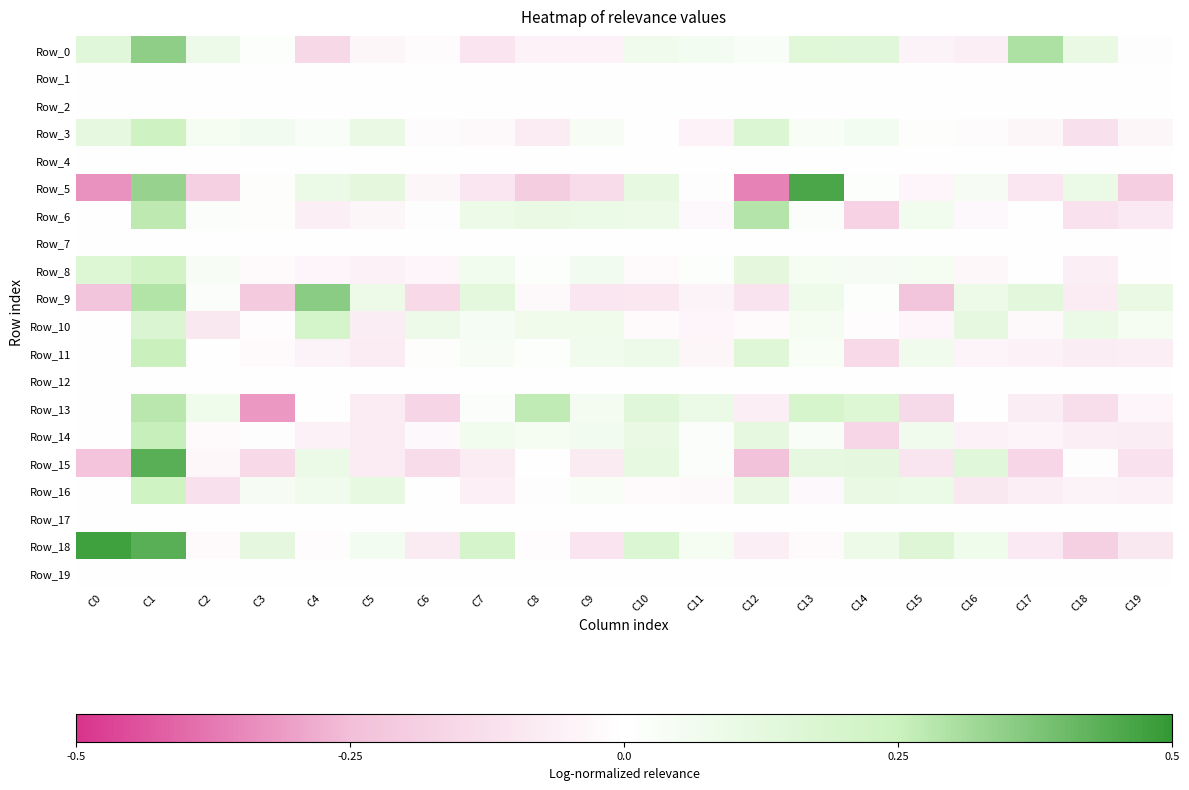

Reading left to right, what are all the values shown in this chart?

Row_0: C0=0.1	C1=0.3	C2=0.1	C3=0.0	C4=-0.1	C5=-0.0	C6=-0.0	C7=-0.1	C8=-0.0	C9=-0.1	C10=0.1	C11=0.1	C12=0.0	C13=0.1	C14=0.1	C15=-0.0	C16=-0.1	C17=0.3	C18=0.1	C19=-0.0
Row_1: C0=0.0	C1=0.0	C2=0.0	C3=0.0	C4=0.0	C5=0.0	C6=0.0	C7=0.0	C8=0.0	C9=0.0	C10=0.0	C11=0.0	C12=0.0	C13=0.0	C14=0.0	C15=0.0	C16=0.0	C17=0.0	C18=0.0	C19=0.0
Row_2: C0=0.0	C1=0.0	C2=0.0	C3=0.0	C4=0.0	C5=0.0	C6=0.0	C7=0.0	C8=0.0	C9=0.0	C10=0.0	C11=0.0	C12=0.0	C13=0.0	C14=0.0	C15=0.0	C16=0.0	C17=0.0	C18=0.0	C19=0.0
Row_3: C0=0.1	C1=0.2	C2=0.0	C3=0.1	C4=0.0	C5=0.1	C6=-0.0	C7=-0.0	C8=-0.1	C9=0.0	C10=0.0	C11=-0.1	C12=0.2	C13=0.0	C14=0.1	C15=0.0	C16=-0.0	C17=-0.0	C18=-0.1	C19=-0.0
Row_4: C0=0.0	C1=0.0	C2=0.0	C3=0.0	C4=0.0	C5=0.0	C6=0.0	C7=0.0	C8=0.0	C9=0.0	C10=0.0	C11=0.0	C12=0.0	C13=0.0	C14=0.0	C15=0.0	C16=0.0	C17=0.0	C18=0.0	C19=0.0
Row_5: C0=-0.3	C1=0.3	C2=-0.2	C3=0.0	C4=0.1	C5=0.1	C6=-0.0	C7=-0.1	C8=-0.2	C9=-0.1	C10=0.1	C11=-0.0	C12=-0.4	C13=0.5	C14=0.0	C15=-0.0	C16=0.0	C17=-0.1	C18=0.1	C19=-0.2
Row_6: C0=0.0	C1=0.3	C2=0.0	C3=0.0	C4=-0.1	C5=-0.0	C6=-0.0	C7=0.1	C8=0.1	C9=0.1	C10=0.1	C11=-0.0	C12=0.3	C13=0.0	C14=-0.2	C15=0.1	C16=-0.0	C17=0.0	C18=-0.1	C19=-0.1
Row_7: C0=0.0	C1=0.0	C2=0.0	C3=0.0	C4=0.0	C5=0.0	C6=0.0	C7=0.0	C8=0.0	C9=0.0	C10=0.0	C11=0.0	C12=0.0	C13=0.0	C14=0.0	C15=0.0	C16=0.0	C17=0.0	C18=0.0	C19=0.0
Row_8: C0=0.2	C1=0.2	C2=0.0	C3=-0.0	C4=-0.0	C5=-0.1	C6=-0.0	C7=0.1	C8=0.0	C9=0.1	C10=-0.0	C11=0.0	C12=0.1	C13=0.0	C14=0.0	C15=0.0	C16=-0.0	C17=0.0	C18=-0.1	C19=-0.0
Row_9: C0=-0.2	C1=0.3	C2=0.0	C3=-0.2	C4=0.4	C5=0.1	C6=-0.1	C7=0.1	C8=-0.0	C9=-0.1	C10=-0.1	C11=-0.0	C12=-0.1	C13=0.1	C14=0.0	C15=-0.2	C16=0.1	C17=0.1	C18=-0.1	C19=0.1
Row_10: C0=0.0	C1=0.2	C2=-0.1	C3=-0.0	C4=0.2	C5=-0.1	C6=0.1	C7=0.0	C8=0.1	C9=0.1	C10=-0.0	C11=-0.0	C12=-0.0	C13=0.0	C14=-0.0	C15=-0.0	C16=0.1	C17=-0.0	C18=0.1	C19=0.1
Row_11: C0=0.0	C1=0.3	C2=0.0	C3=-0.0	C4=-0.0	C5=-0.1	C6=0.0	C7=0.0	C8=0.0	C9=0.1	C10=0.1	C11=-0.0	C12=0.2	C13=0.0	C14=-0.1	C15=0.1	C16=-0.0	C17=-0.1	C18=-0.1	C19=-0.1
Row_12: C0=0.0	C1=0.0	C2=0.0	C3=0.0	C4=0.0	C5=0.0	C6=0.0	C7=0.0	C8=0.0	C9=0.0	C10=0.0	C11=0.0	C12=0.0	C13=0.0	C14=0.0	C15=0.0	C16=0.0	C17=0.0	C18=0.0	C19=0.0
Row_13: C0=0.0	C1=0.3	C2=0.1	C3=-0.3	C4=-0.0	C5=-0.1	C6=-0.2	C7=0.0	C8=0.3	C9=0.1	C10=0.1	C11=0.1	C12=-0.1	C13=0.2	C14=0.2	C15=-0.1	C16=0.0	C17=-0.1	C18=-0.1	C19=-0.0
Row_14: C0=0.0	C1=0.3	C2=-0.0	C3=-0.0	C4=-0.1	C5=-0.1	C6=-0.0	C7=0.1	C8=0.0	C9=0.1	C10=0.1	C11=0.0	C12=0.1	C13=0.0	C14=-0.2	C15=0.1	C16=-0.1	C17=-0.0	C18=-0.1	C19=-0.1
Row_15: C0=-0.2	C1=0.4	C2=-0.0	C3=-0.1	C4=0.1	C5=-0.1	C6=-0.1	C7=-0.1	C8=0.0	C9=-0.1	C10=0.1	C11=0.0	C12=-0.2	C13=0.1	C14=0.1	C15=-0.1	C16=0.1	C17=-0.2	C18=-0.0	C19=-0.1
Row_16: C0=0.0	C1=0.2	C2=-0.1	C3=0.0	C4=0.1	C5=0.1	C6=0.0	C7=-0.1	C8=-0.0	C9=0.0	C10=-0.0	C11=-0.0	C12=0.1	C13=-0.0	C14=0.1	C15=0.1	C16=-0.1	C17=-0.1	C18=-0.0	C19=-0.1
Row_17: C0=0.0	C1=0.0	C2=0.0	C3=0.0	C4=0.0	C5=0.0	C6=0.0	C7=0.0	C8=0.0	C9=0.0	C10=0.0	C11=0.0	C12=0.0	C13=0.0	C14=0.0	C15=0.0	C16=0.0	C17=0.0	C18=0.0	C19=0.0
Row_18: C0=0.5	C1=0.4	C2=-0.0	C3=0.1	C4=-0.0	C5=0.1	C6=-0.1	C7=0.2	C8=-0.0	C9=-0.1	C10=0.2	C11=0.0	C12=-0.1	C13=-0.0	C14=0.1	C15=0.2	C16=0.1	C17=-0.1	C18=-0.2	C19=-0.1
Row_19: C0=0.0	C1=0.0	C2=0.0	C3=0.0	C4=0.0	C5=0.0	C6=0.0	C7=0.0	C8=0.0	C9=0.0	C10=0.0	C11=0.0	C12=0.0	C13=0.0	C14=0.0	C15=0.0	C16=0.0	C17=0.0	C18=0.0	C19=0.0